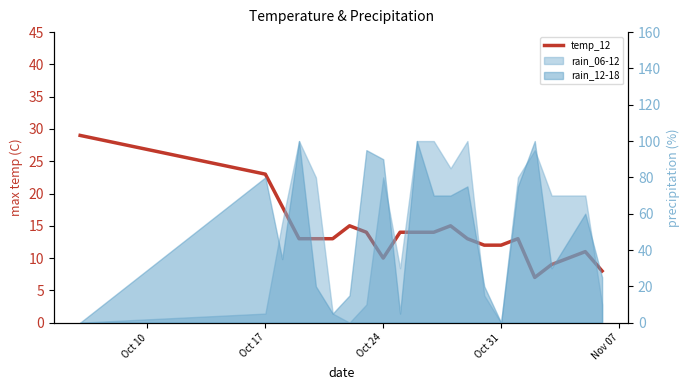

Does the chart have visible grid lines?

No